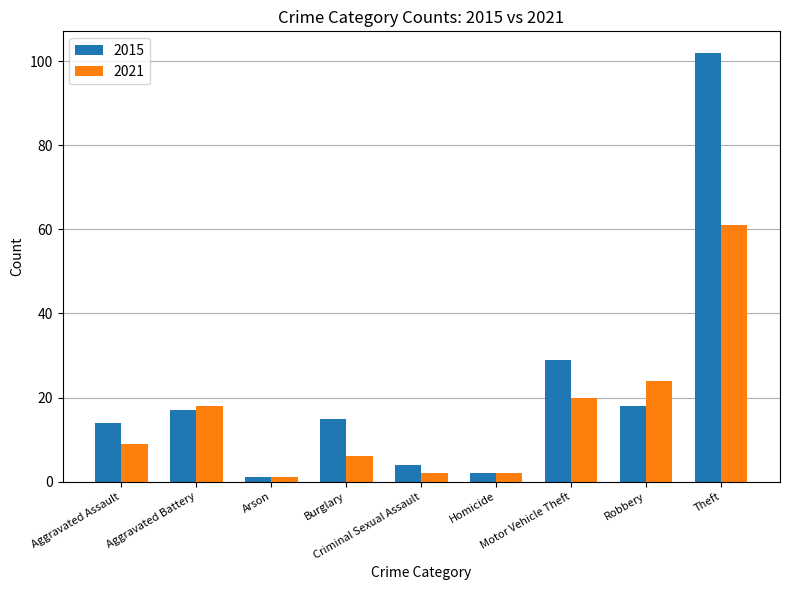

What position from the left is Robbery?

8